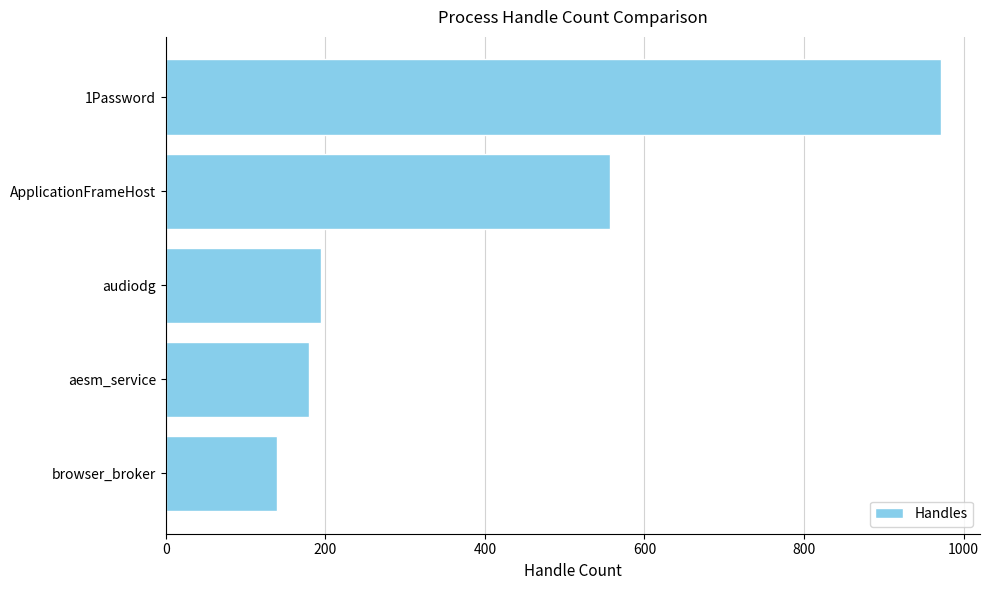

Rank the categories by value from highest to lowest.

1Password, ApplicationFrameHost, audiodg, aesm_service, browser_broker